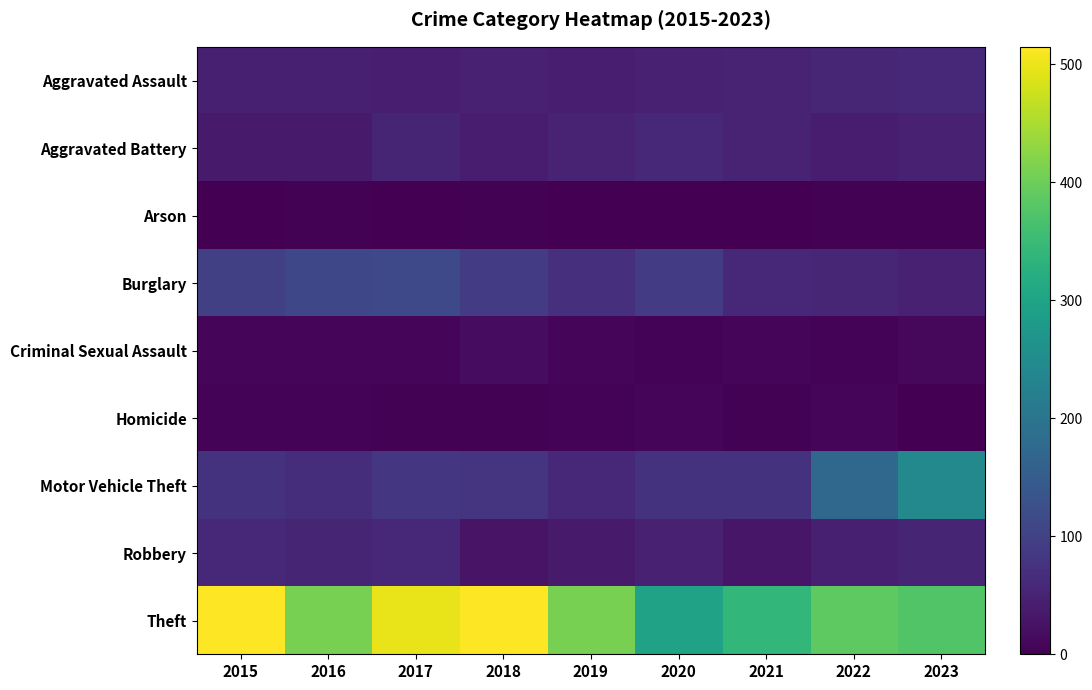

Reading right to left, transcribe all the data shown in this chart.

Aggravated Assault: 2023=59	2022=55	2021=50	2020=48	2019=44	2018=48	2017=44	2016=46	2015=46
Aggravated Battery: 2023=47	2022=42	2021=49	2020=59	2019=51	2018=39	2017=54	2016=37	2015=38
Arson: 2023=4	2022=3	2021=1	2020=2	2019=0	2018=3	2017=2	2016=4	2015=1
Burglary: 2023=47	2022=56	2021=57	2020=92	2019=72	2018=92	2017=114	2016=112	2015=98
Criminal Sexual Assault: 2023=12	2022=5	2021=9	2020=5	2019=7	2018=18	2017=7	2016=7	2015=7
Homicide: 2023=2	2022=9	2021=4	2020=10	2019=5	2018=3	2017=4	2016=5	2015=6
Motor Vehicle Theft: 2023=243	2022=175	2021=75	2020=75	2019=60	2018=78	2017=82	2016=67	2015=75
Robbery: 2023=53	2022=46	2021=32	2020=48	2019=38	2018=27	2017=60	2016=54	2015=59
Theft: 2023=375	2022=388	2021=341	2020=296	2019=409	2018=515	2017=497	2016=409	2015=515